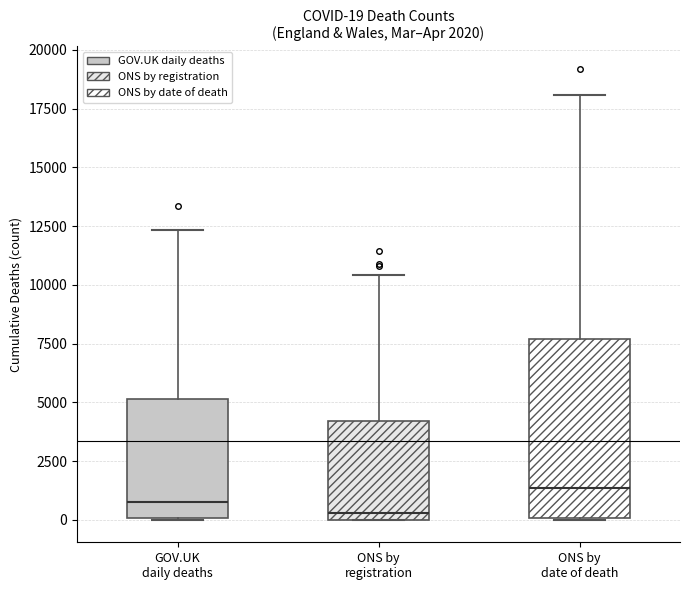

Comparing the boxes themselves (not the whiskers), which one is the tallest?

ONS by date of death